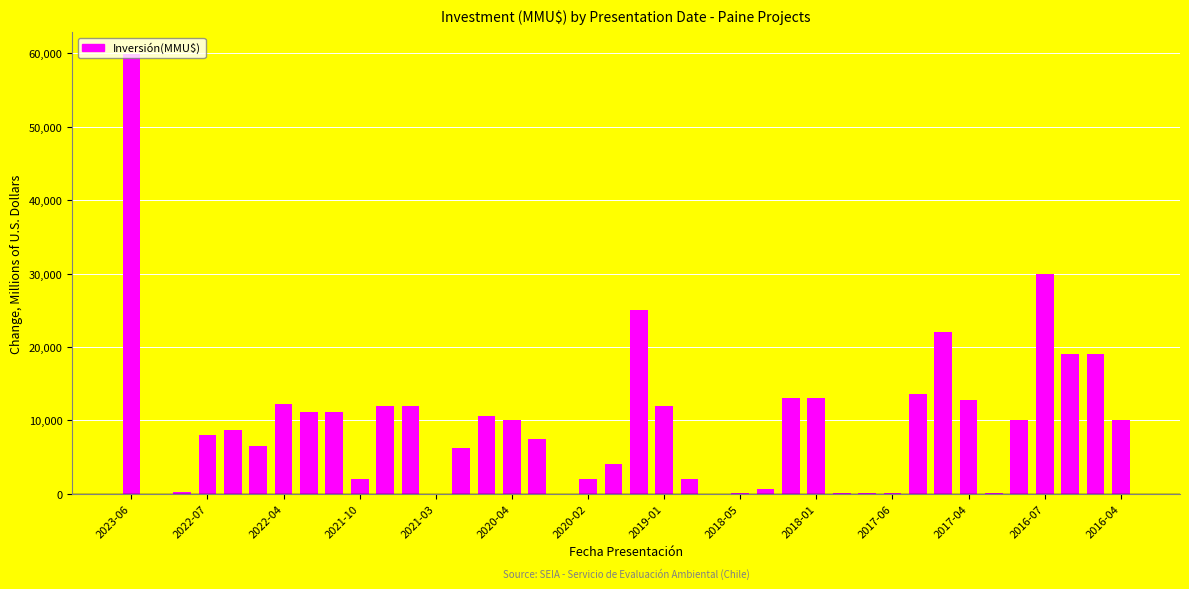

What is the maximum value shown in the chart?

59900